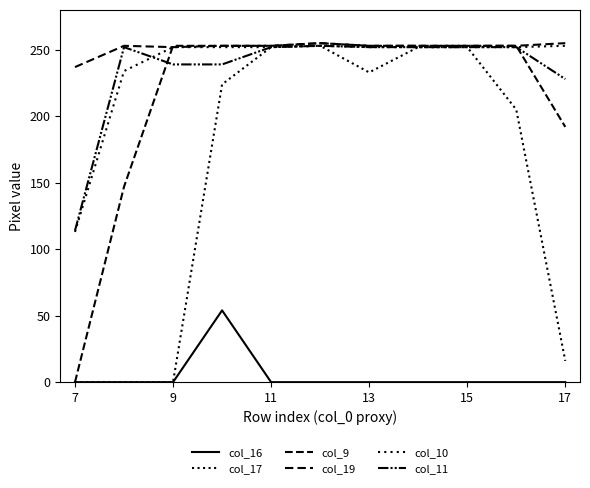

At which category does the chart reach its peak across all series?

17